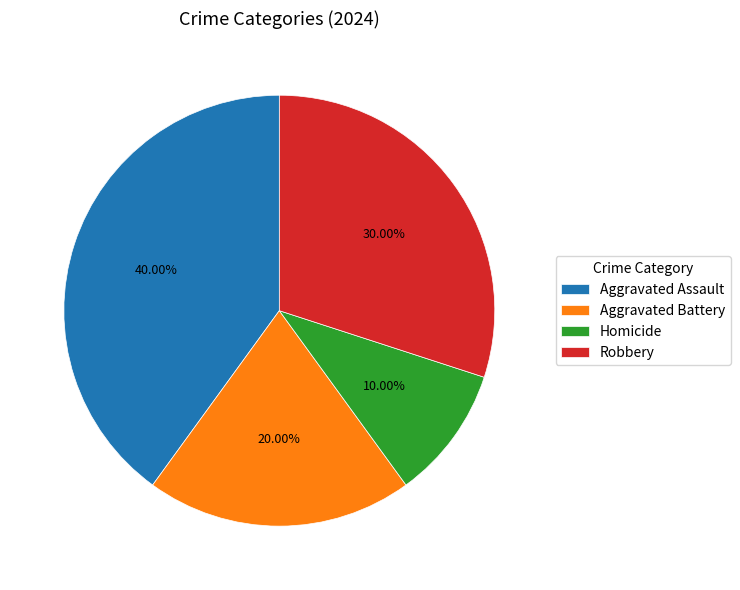

True or false: Homicide accounts for 10% of the total.

True